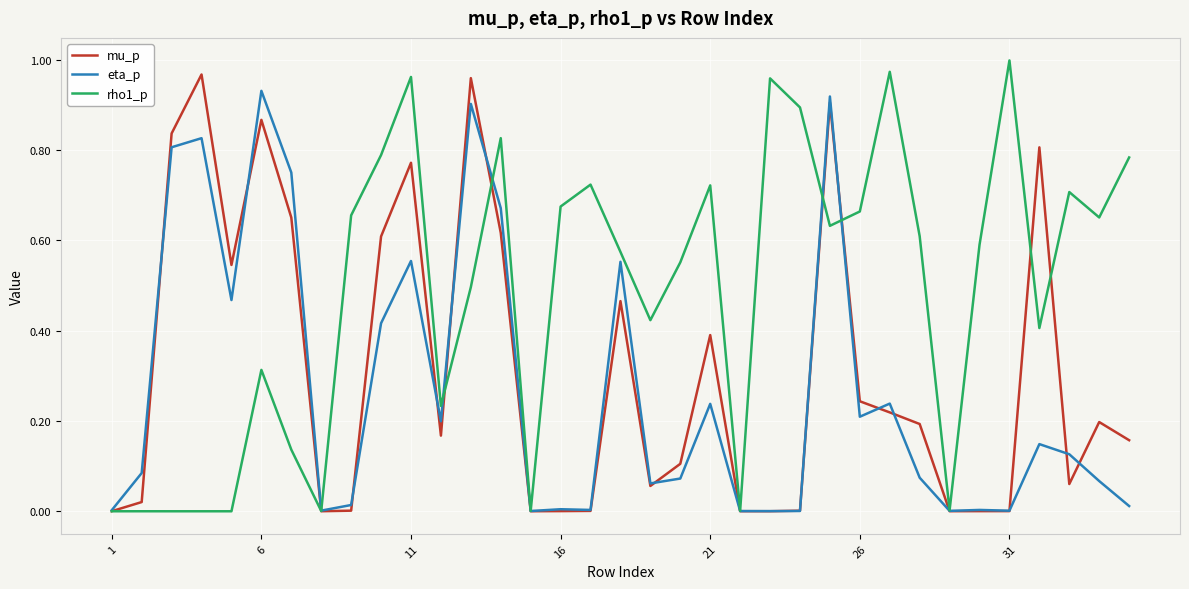

True or false: mu_p and eta_p intersect in this chart.

True